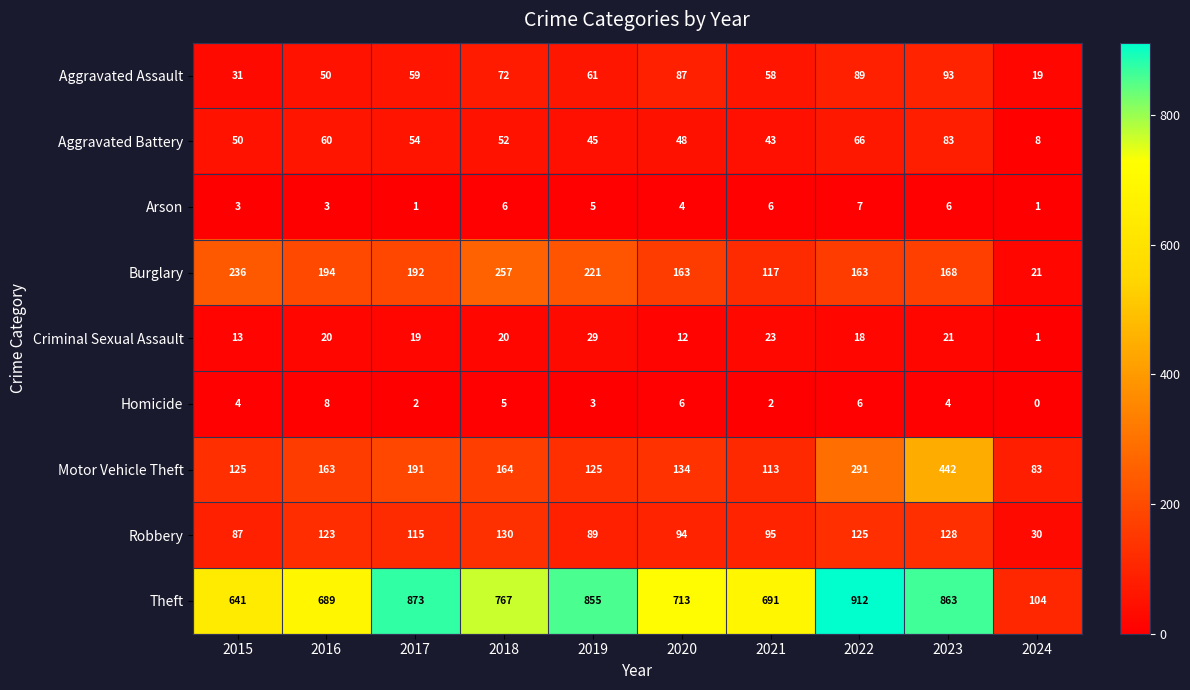

What is the sum of the Homicide values at 2018 and 2019?

8